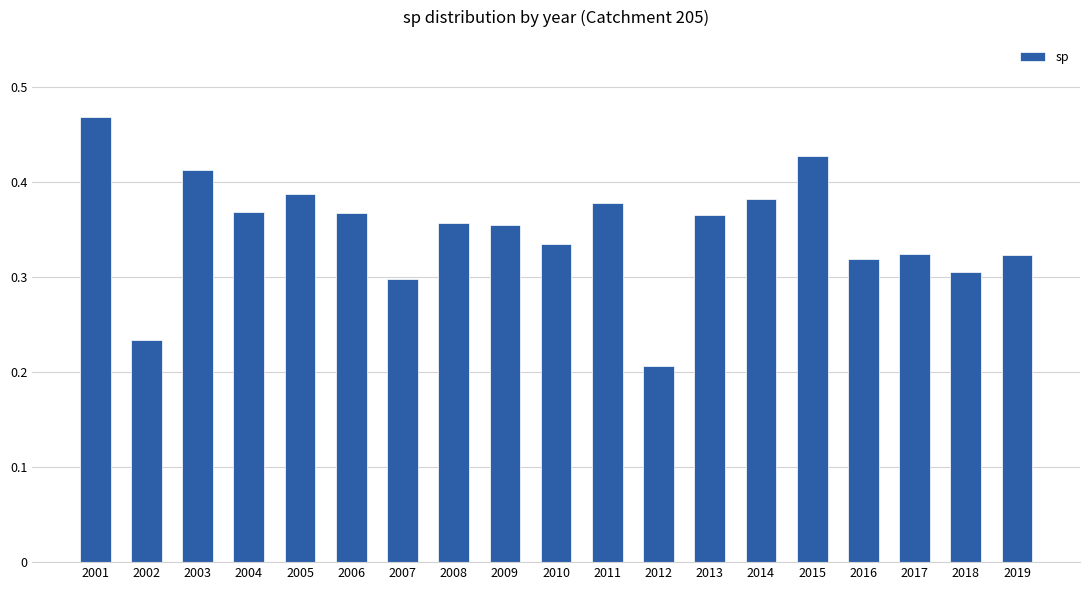

Which label corresponds to the smallest value in the chart?

2012